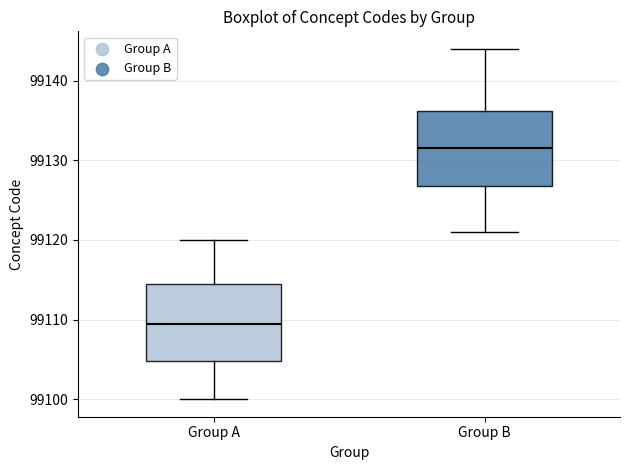

Which box has the lowest median line?

Group A